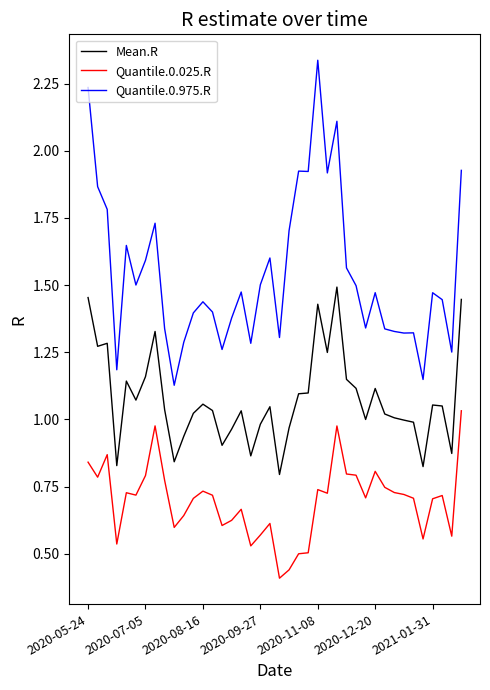

At how many categories does at least one series exceed 0?

40